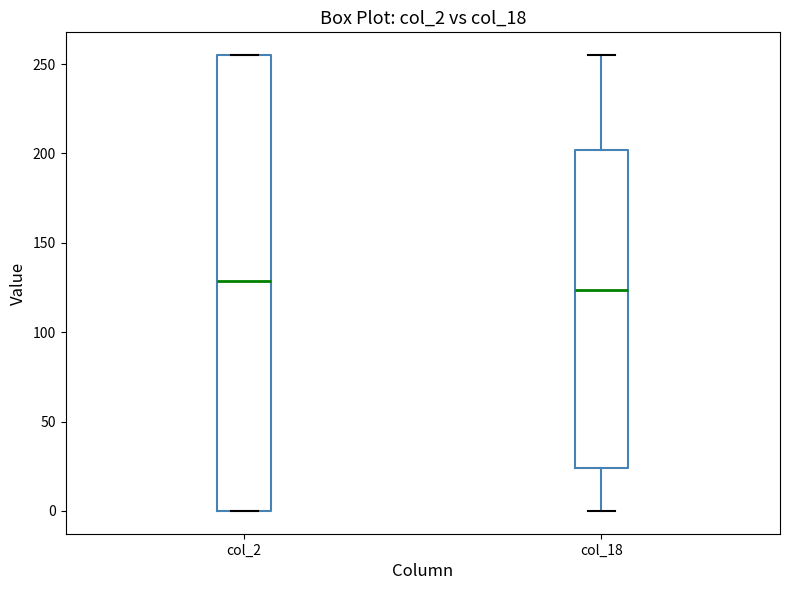

Comparing the boxes themselves (not the whiskers), which one is the tallest?

col_2